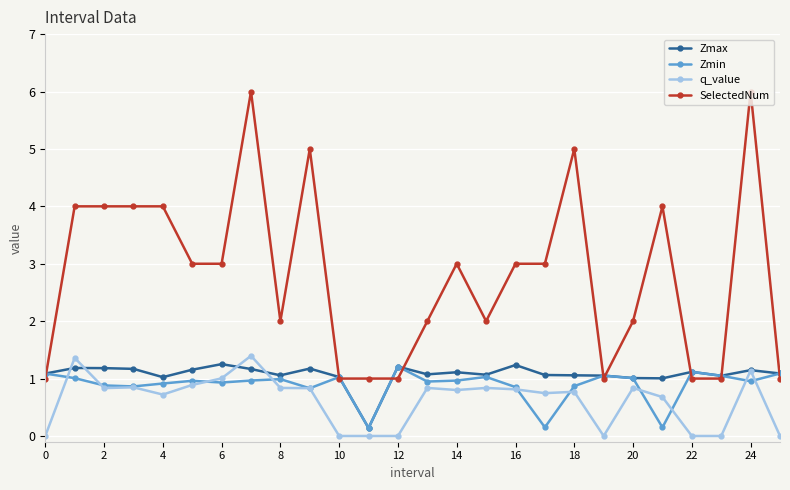

What is the maximum value for q_value?

1.4